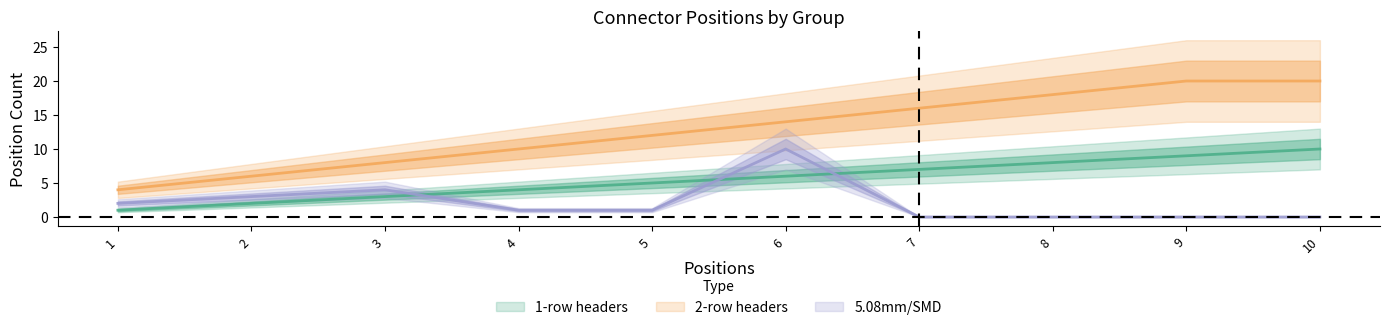

What is the approximate value of 2-row headers at 3, to the nearest 5?

10